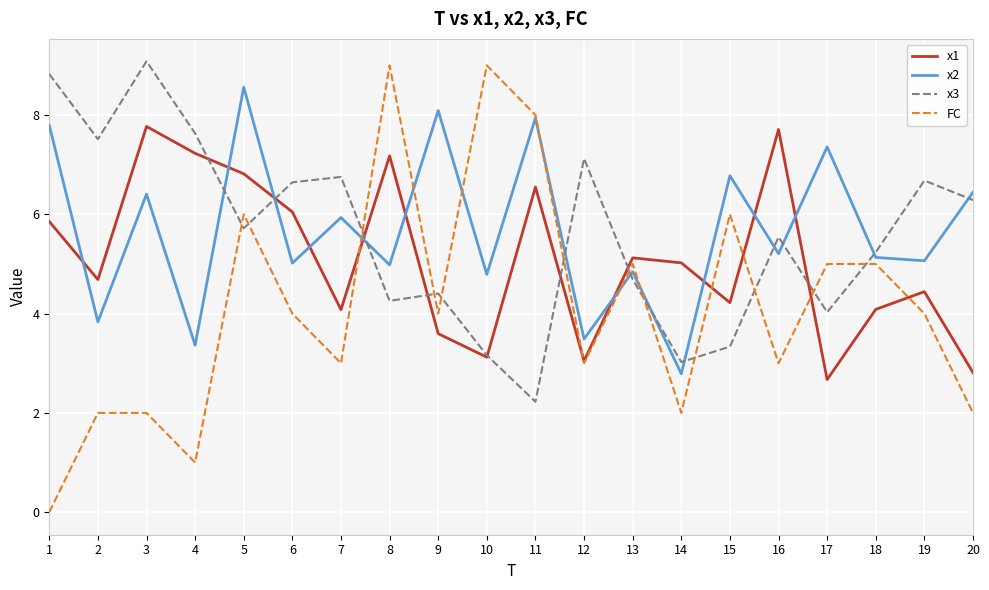

What is the difference between the highest and lowest values at 15?

3.4